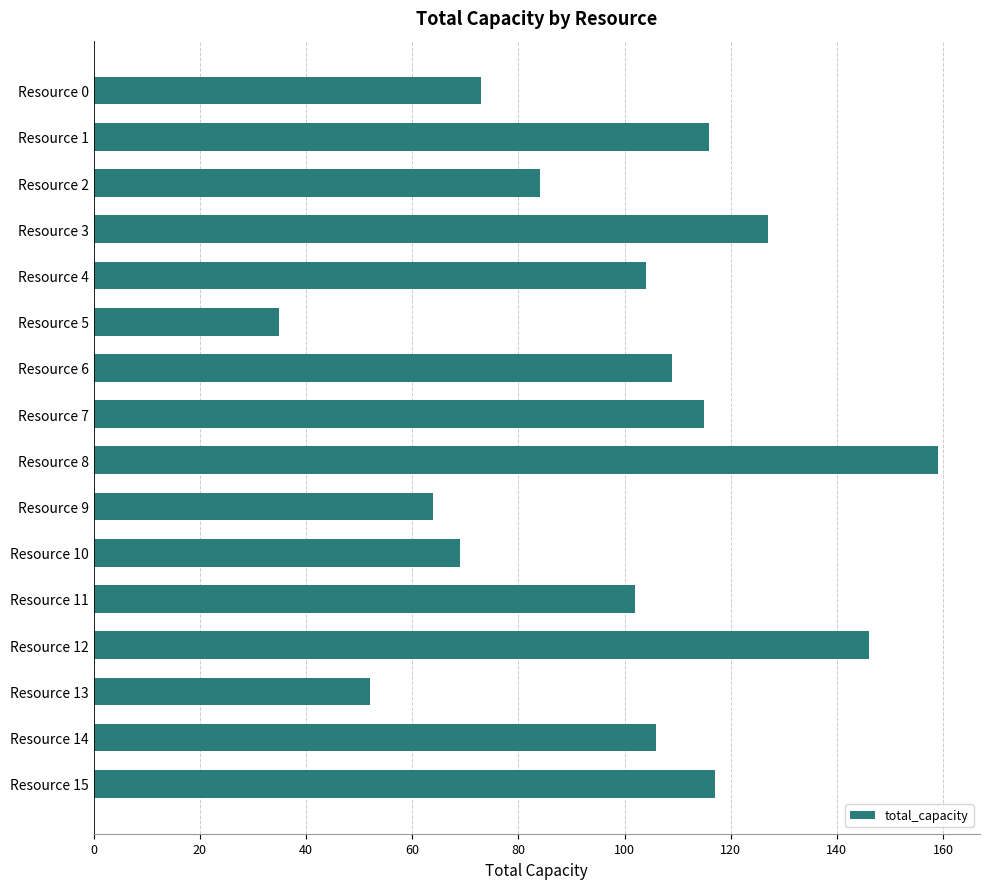

Reading bottom to top, what are all the values shown in this chart?

117	106	52	146	102	69	64	159	115	109	35	104	127	84	116	73